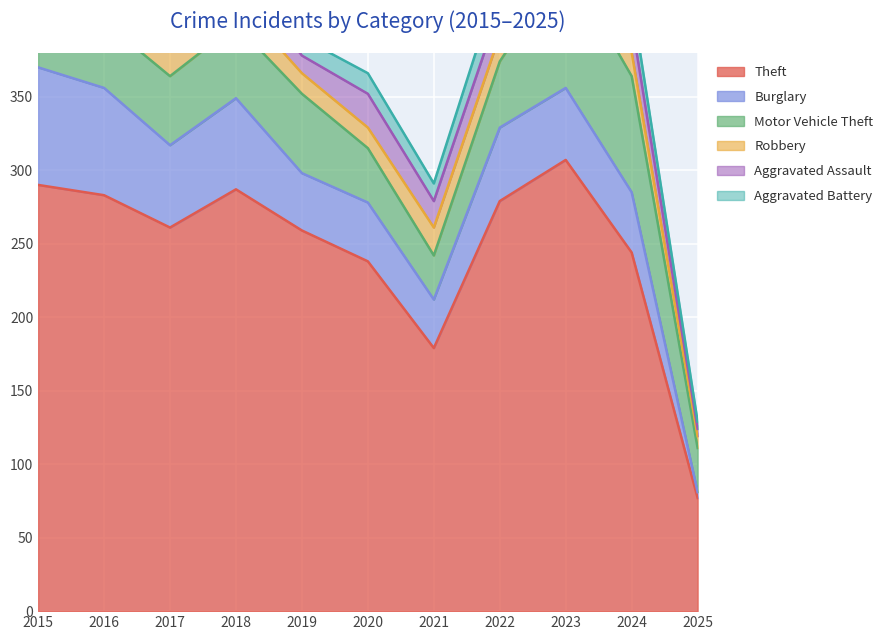

Reading left to right, extract all data points from this chart.

Theft: 290	283	261	287	259	238	179	279	307	244	77
Burglary: 80	73	56	62	39	40	33	50	49	41	4
Motor Vehicle Theft: 40	45	47	50	54	37	30	45	86	79	30
Robbery: 24	24	18	17	14	14	19	18	39	16	8
Aggravated Assault: 11	12	14	20	12	23	18	19	26	21	5
Aggravated Battery: 8	6	13	11	12	14	12	20	23	16	5